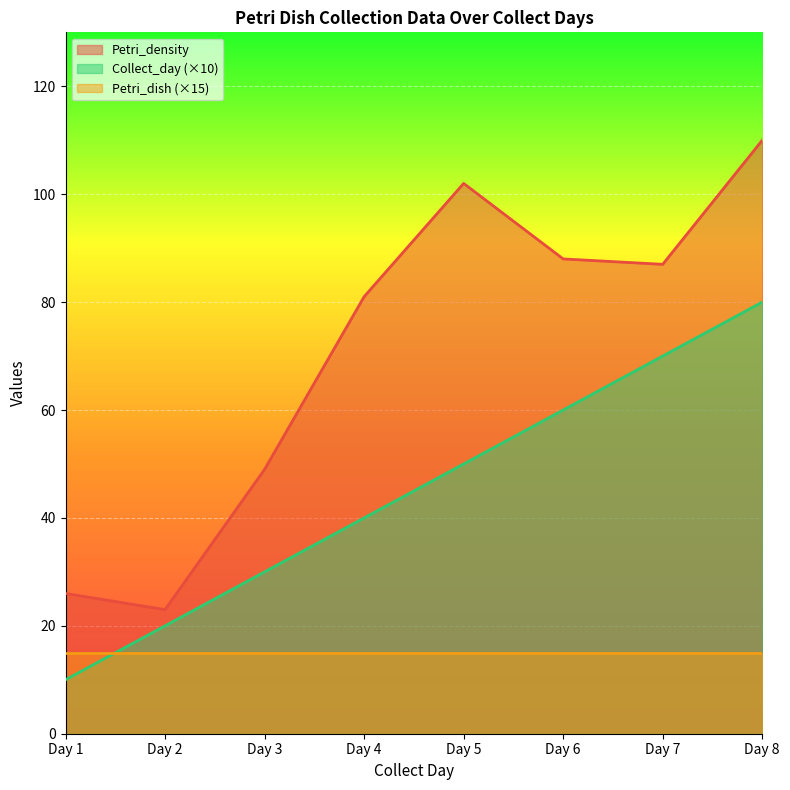

What is the lowest value of the Petri_density series?

23